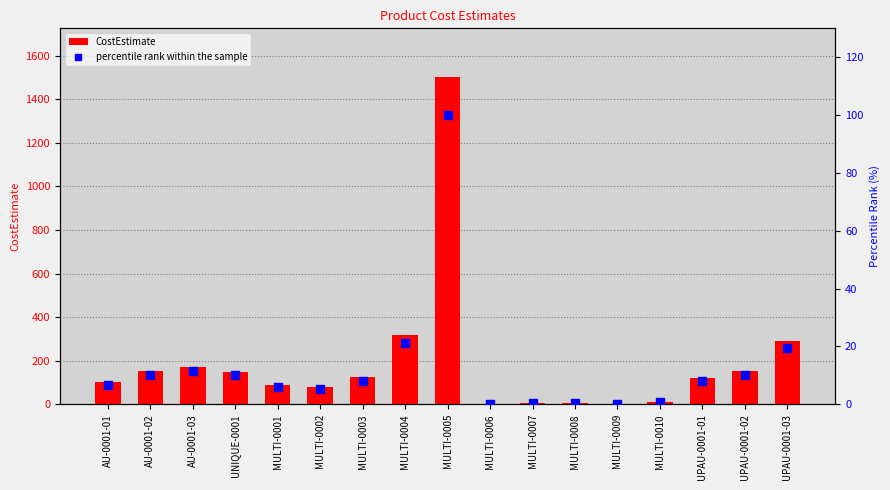

What are all the series names shown in the legend?

CostEstimate, percentile rank within the sample